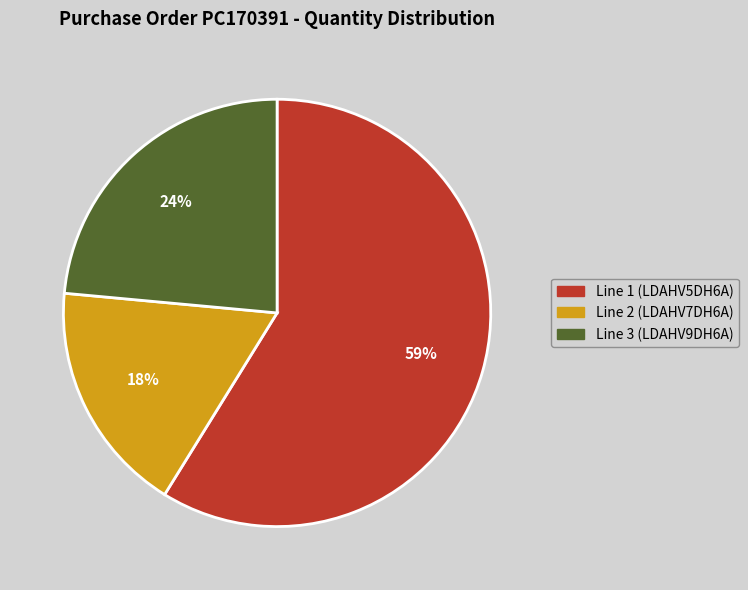

Is the sum of Line 2 (LDAHV7DH6A) and Line 3 (LDAHV9DH6A) greater than half?

No